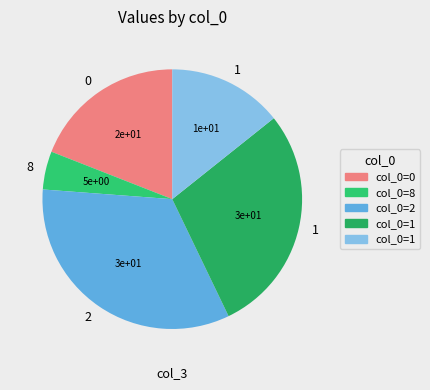

How many slices are in this pie chart?

5